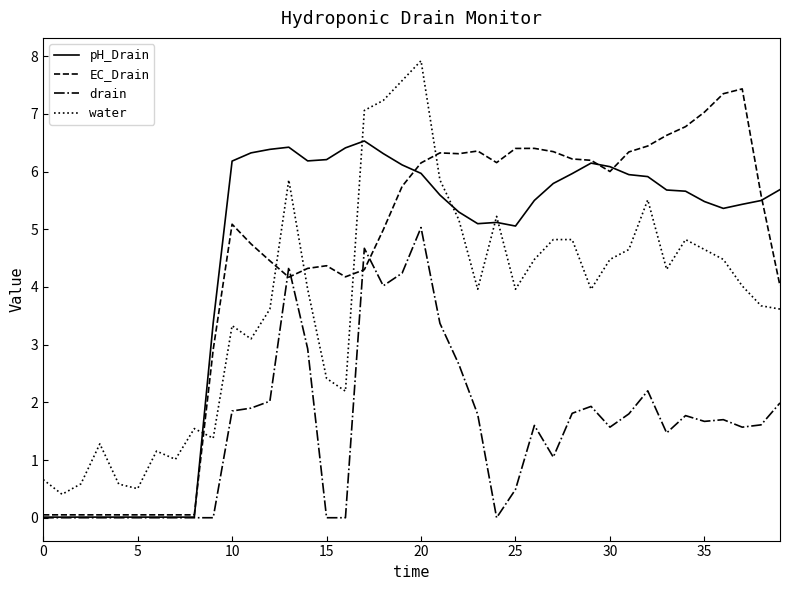

What is the highest value of the drain series?

5.0